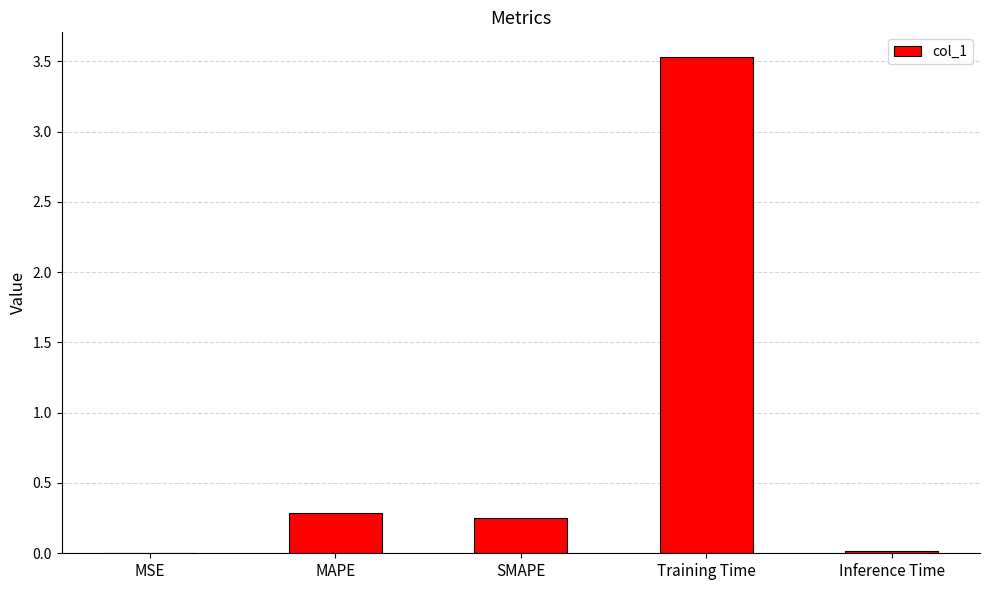

Which has a higher value, SMAPE or Training Time?

Training Time